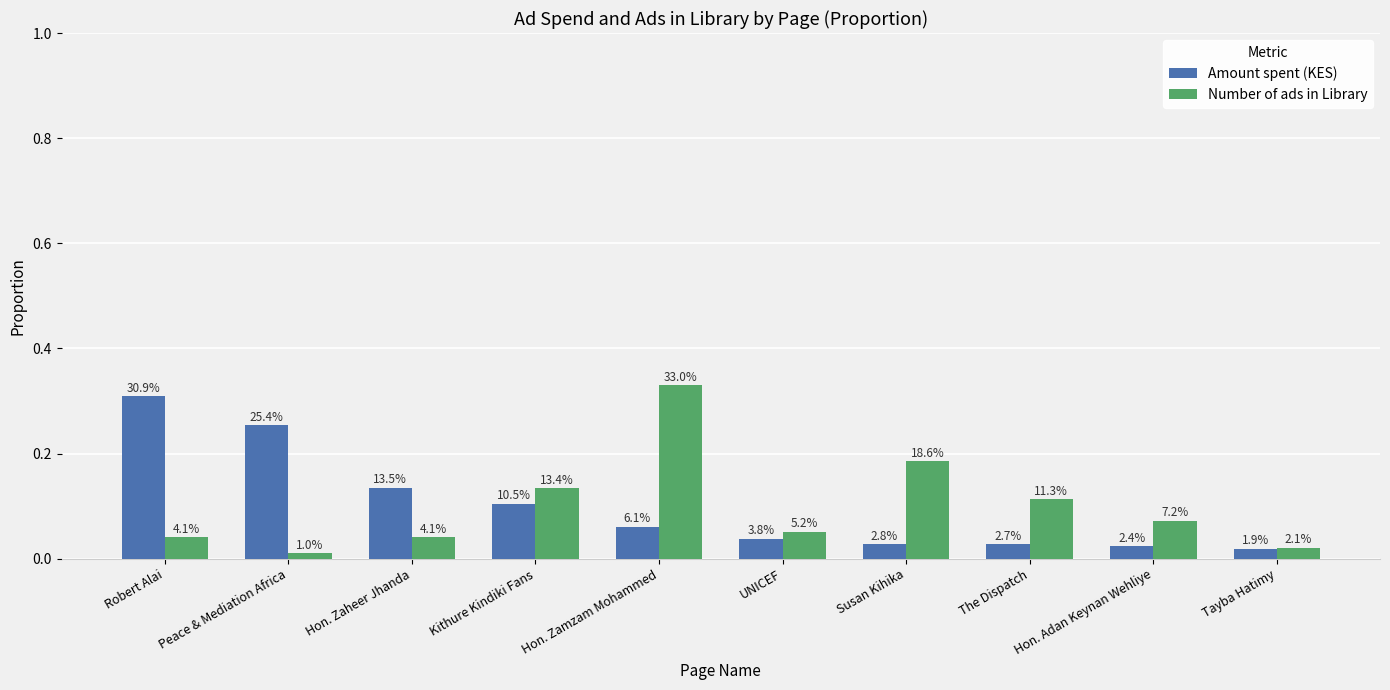

What are all the series names shown in the legend?

Amount spent (KES), Number of ads in Library